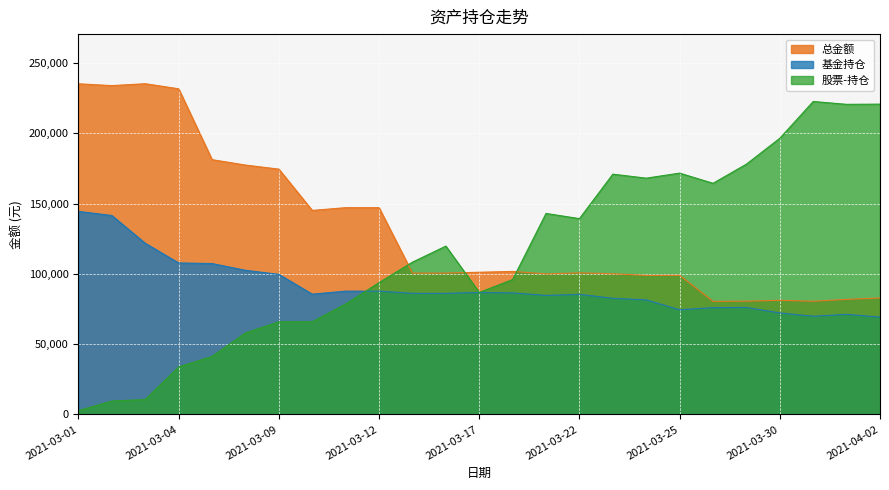

How many interior local valleys does the 基金持仓 series have?

4